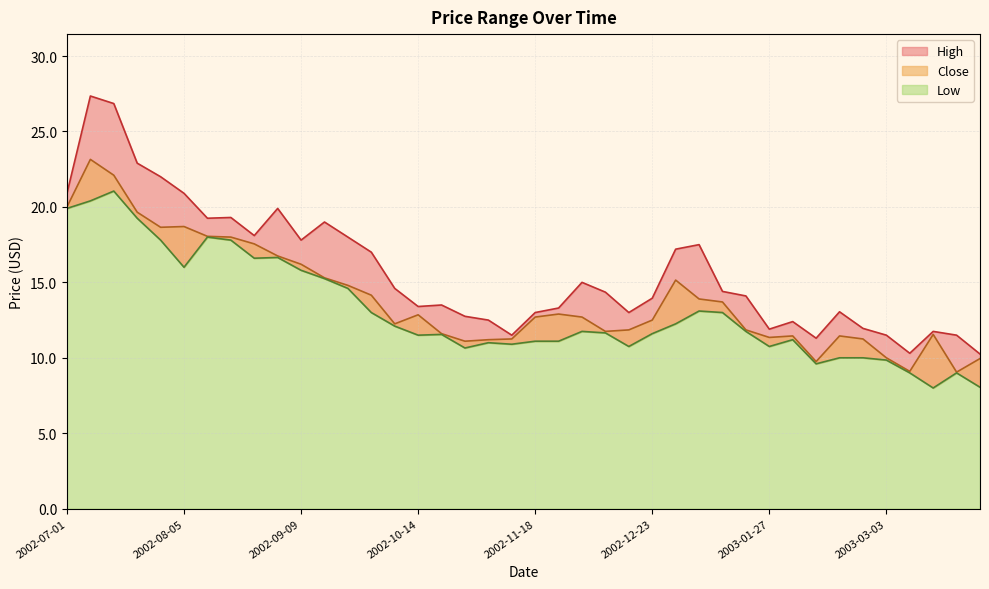

What is the label of the 14th point from the right?

2002-12-30